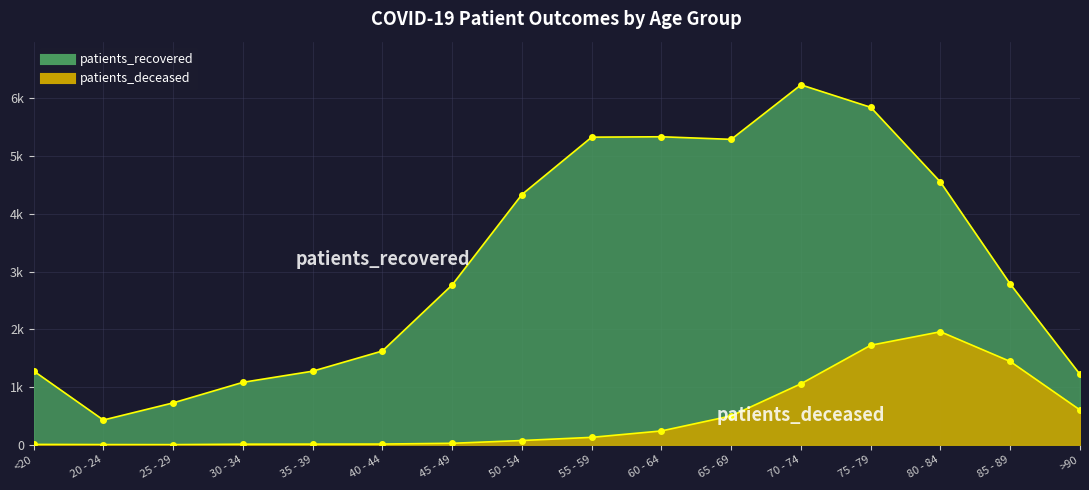

What is the spread (max minus min) of values at 80 - 84?

2591